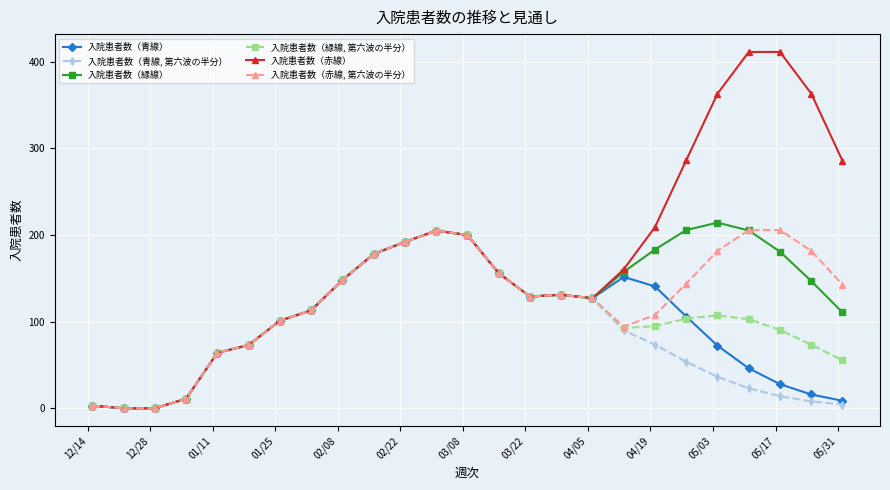

What is the greatest value displayed?

411.3